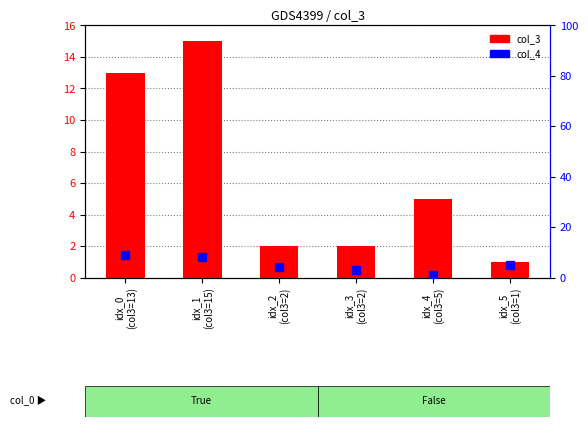

Which series contains the lowest Y value?

col_3